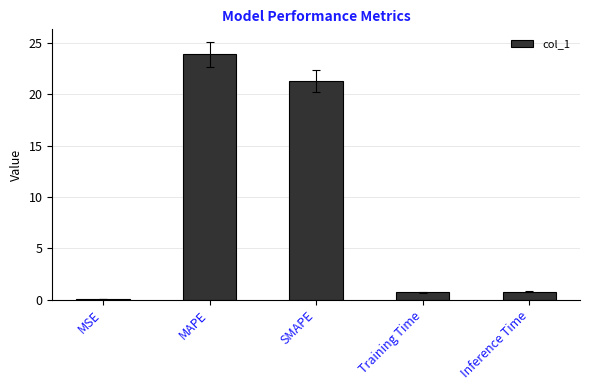

Which has a higher value, Inference Time or MAPE?

MAPE